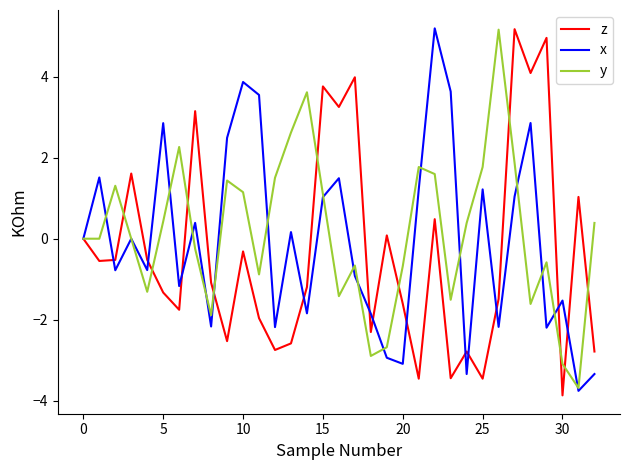

What is the minimum value shown in the chart?

-3.9